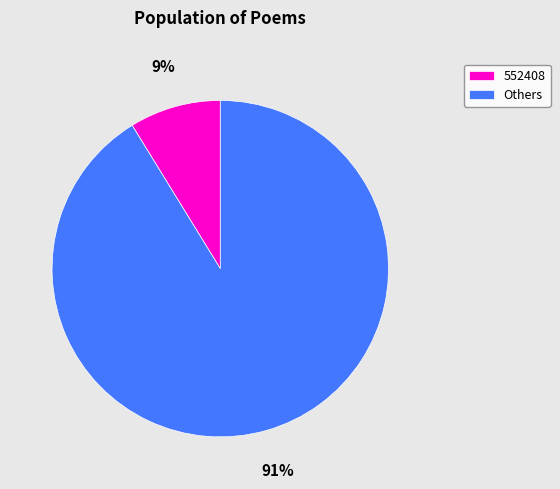

To the nearest percent, what is the difference between the 552408 and Others slice percentages?

82%